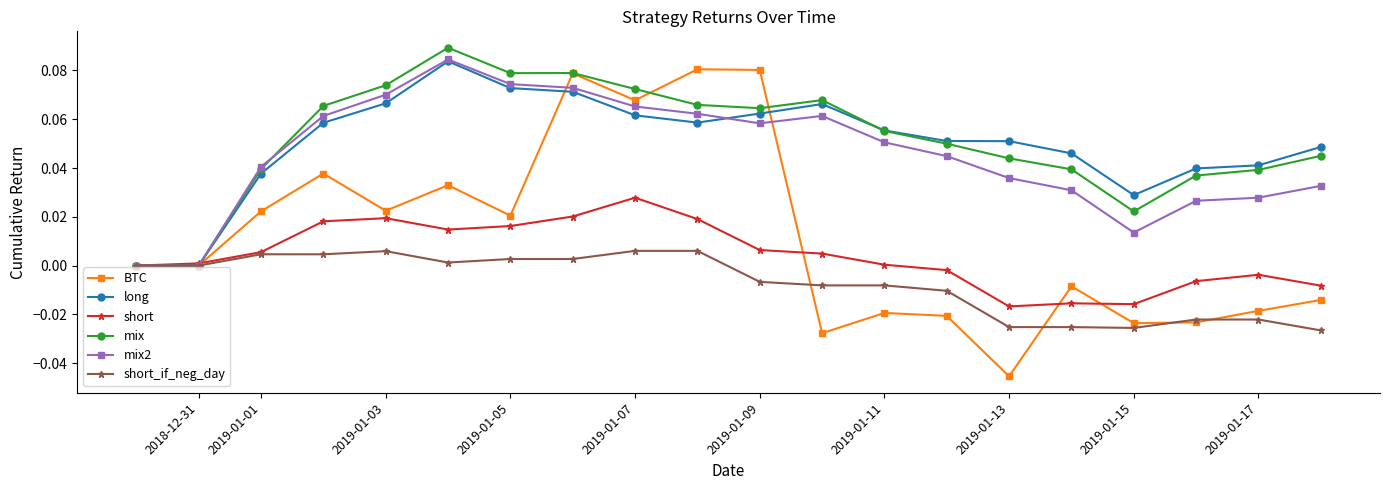

Which series has the largest range (max minus min)?

BTC